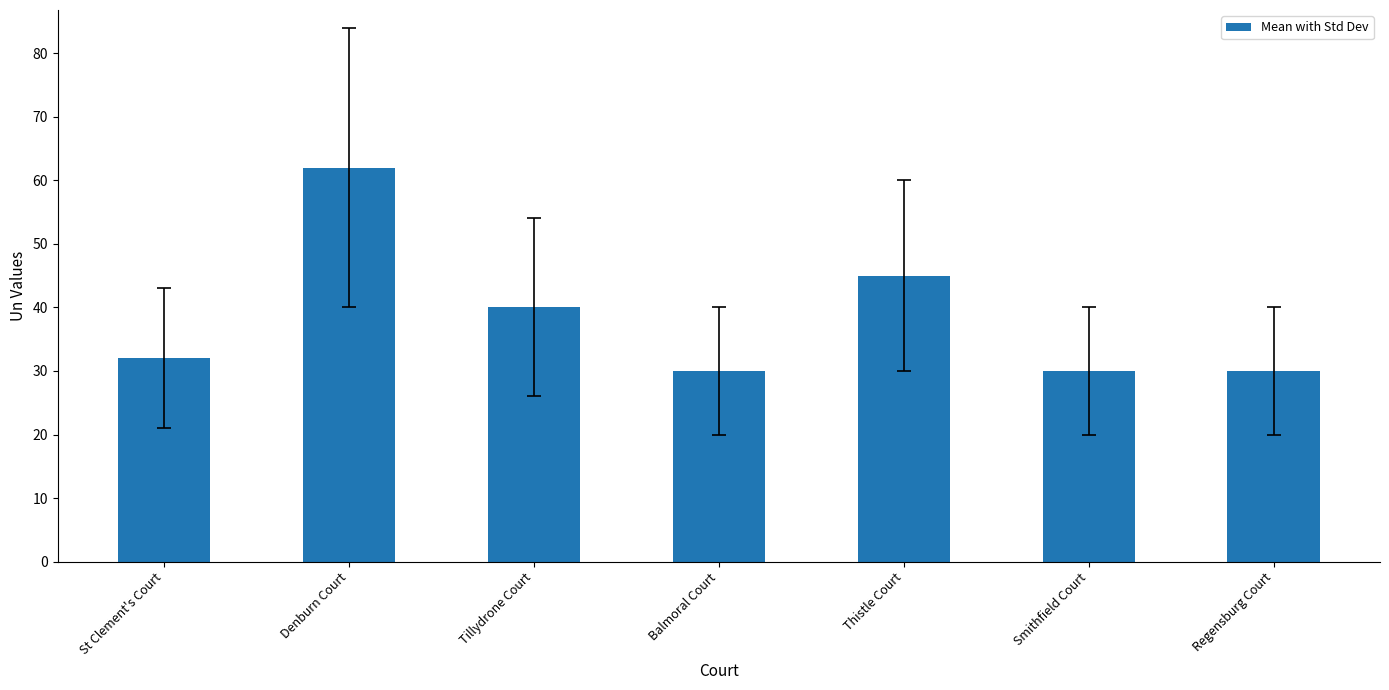

Reading right to left, extract all data points from this chart.

Regensburg Court=30	Smithfield Court=30	Thistle Court=45	Balmoral Court=30	Tillydrone Court=40	Denburn Court=62	St Clement's Court=32